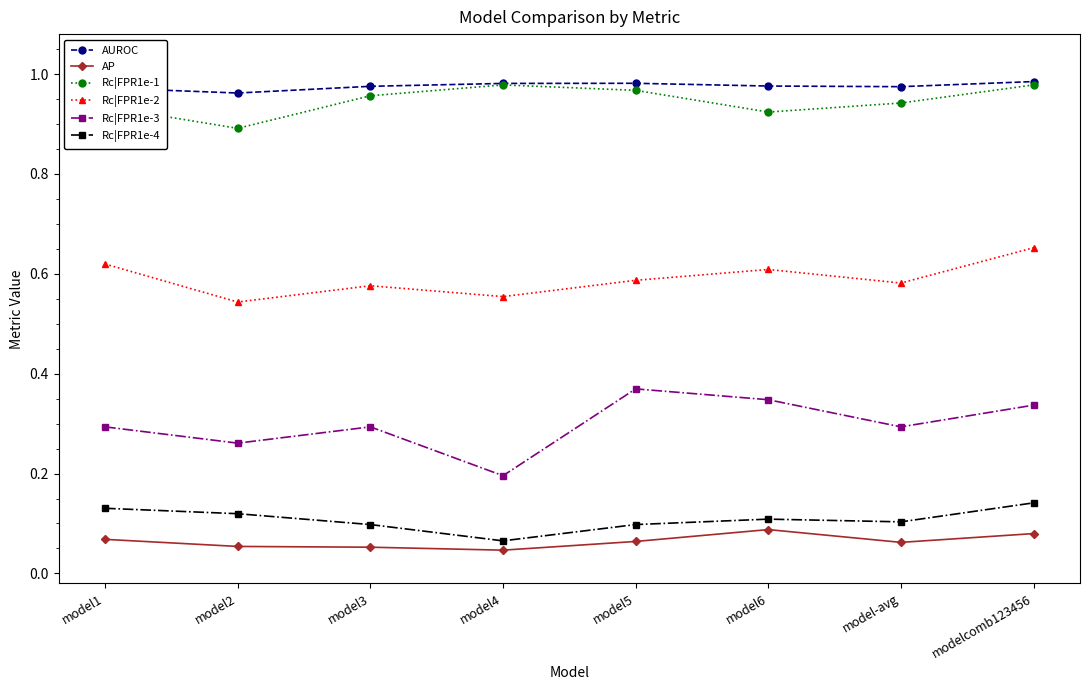

How many Rc|FPR1e-3 values are between 0 and 1?

8